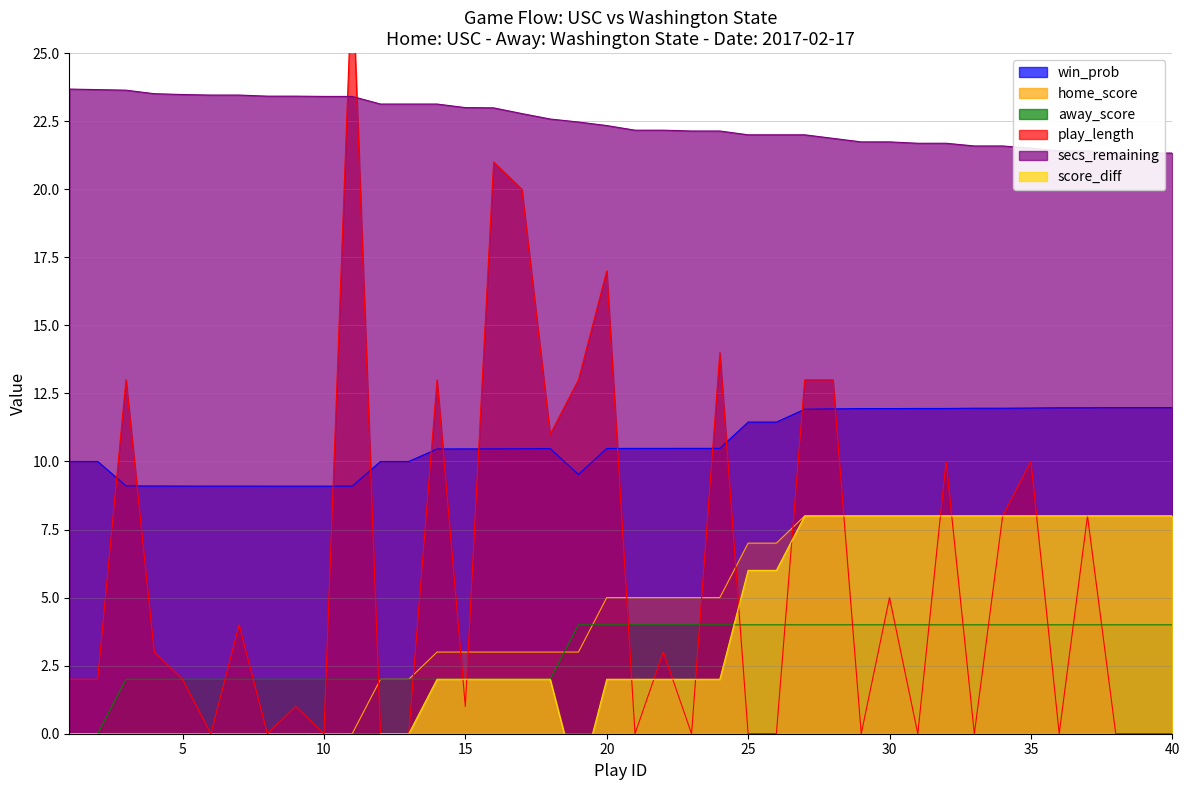

Which series has the largest range (max minus min)?

play_length